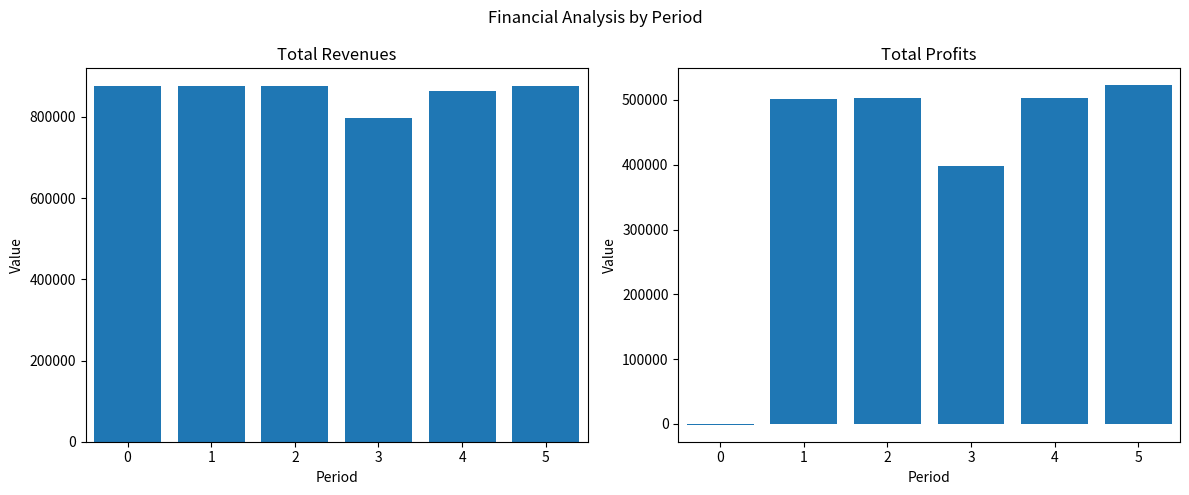

Reading right to left, list all the values displayed in this chart.

Total Revenues: 875517.7	864380.1	798225.0	875936.0	875936.0	875936.0
Total Profits: 522677.4	502574.8	398534.5	502408.0	501547.3	-1469.1